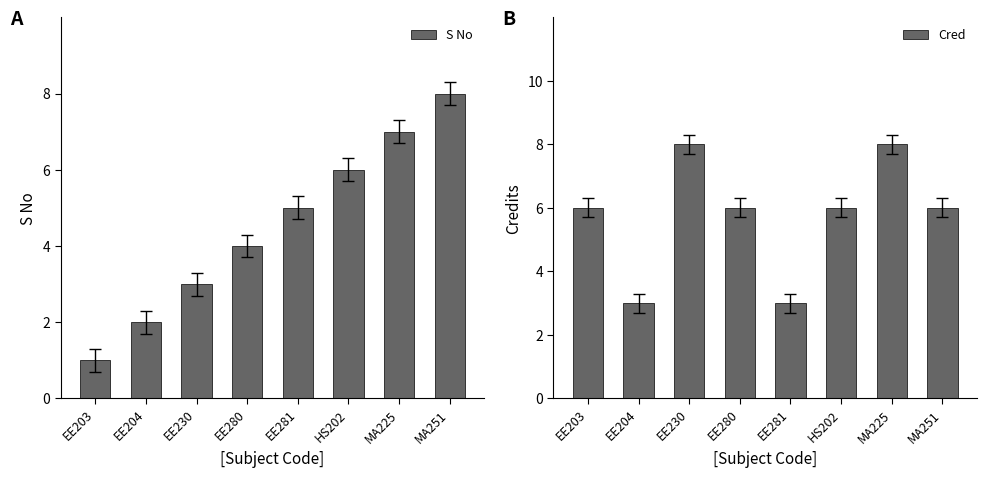

At EE203, list the series in order from largest to smallest.

Cred, S No